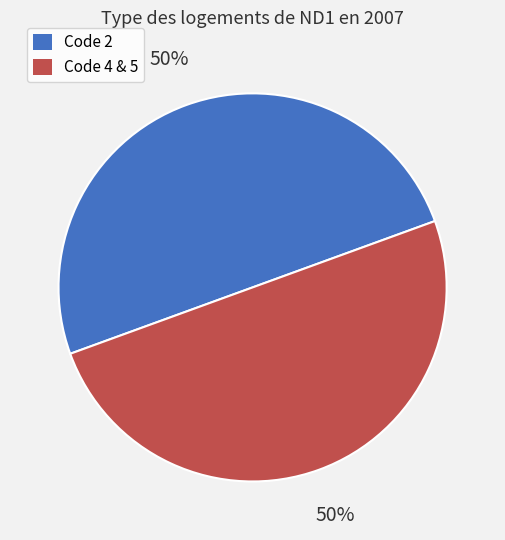

Combined, do Code 2 and Code 4 & 5 account for over 50%?

Yes